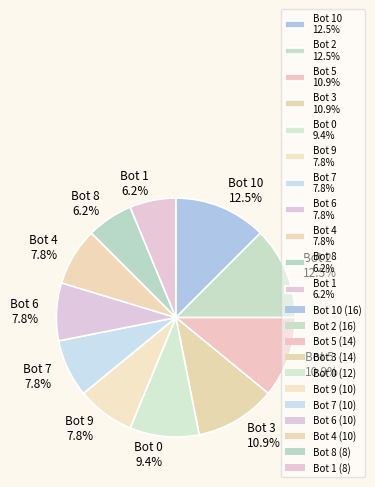

Which has a higher value, Bot 2 12.5% or Bot 9 7.8%?

Bot 2 12.5%